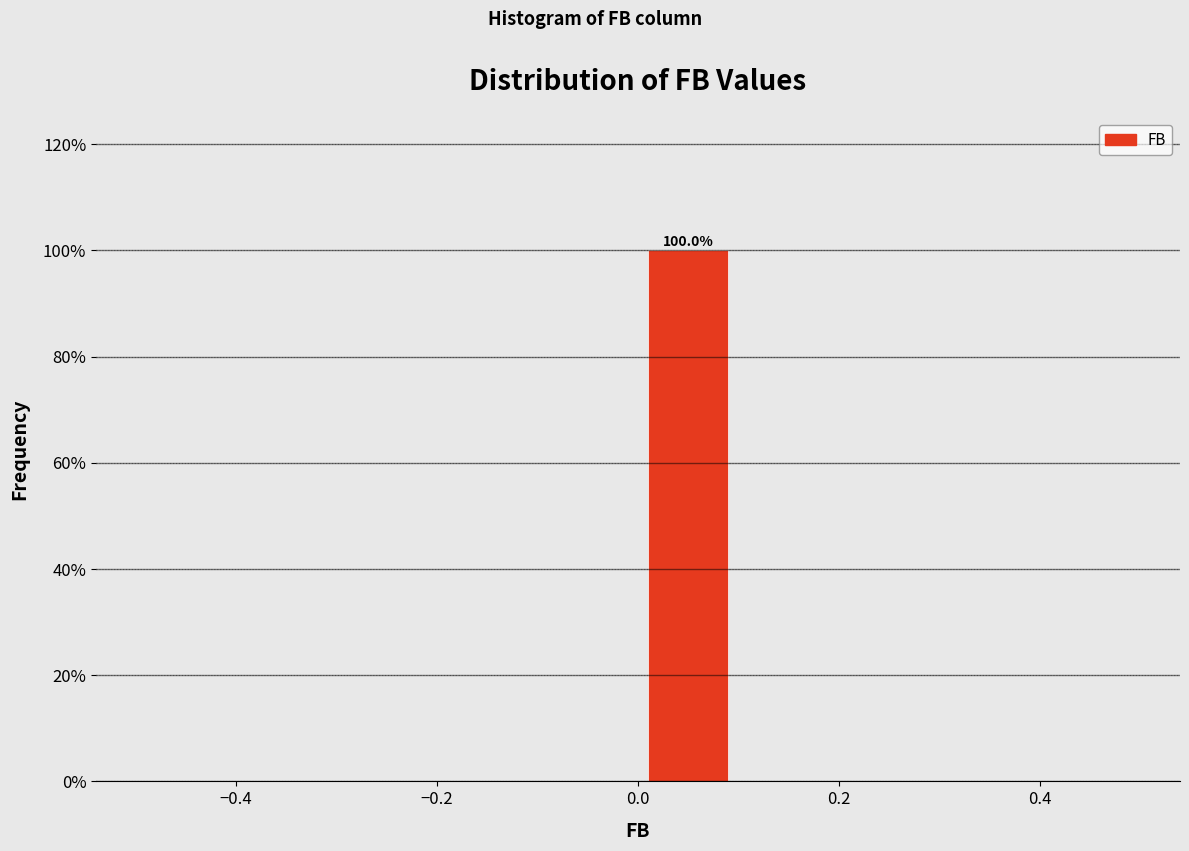

Which range on the x-axis has the tallest bar?

0.0 to 0.1